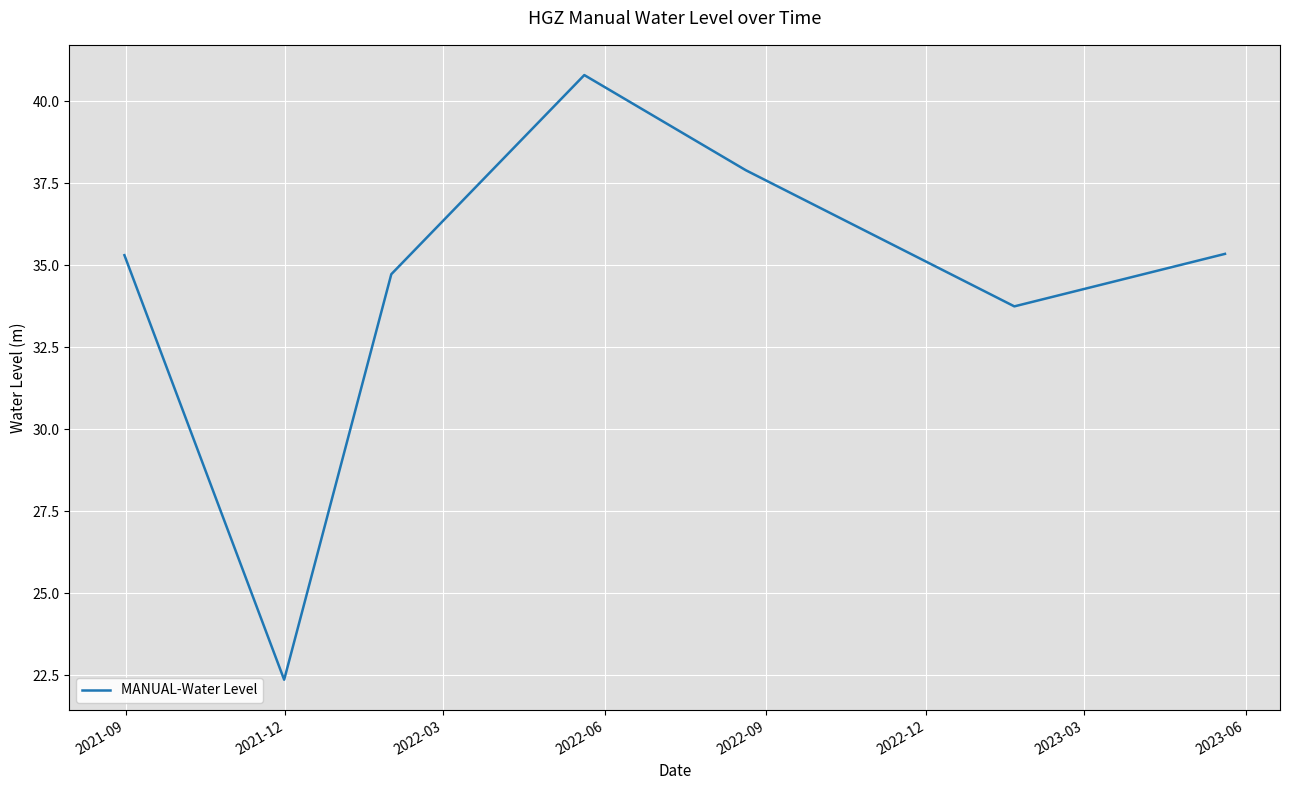

What is the greatest value displayed?

40.8